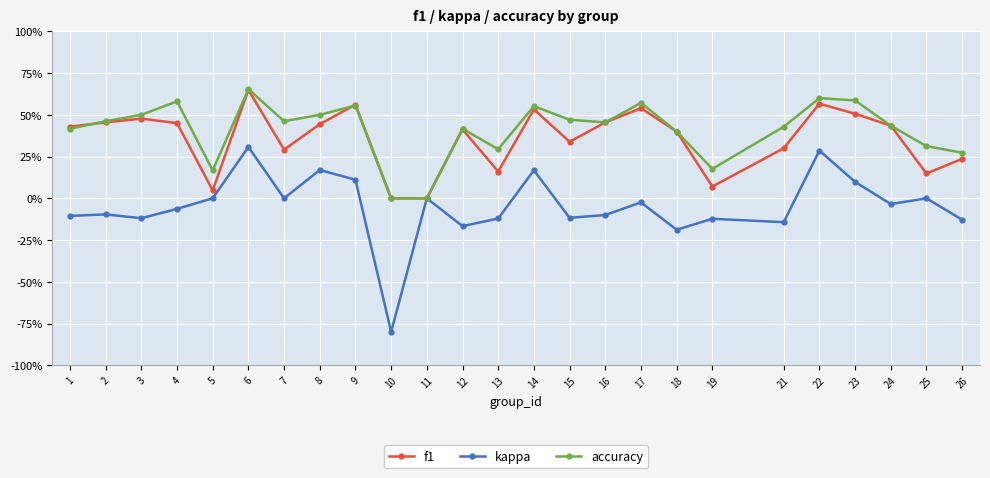

What is the value of the kappa point at the 3rd from the left?

-0.1